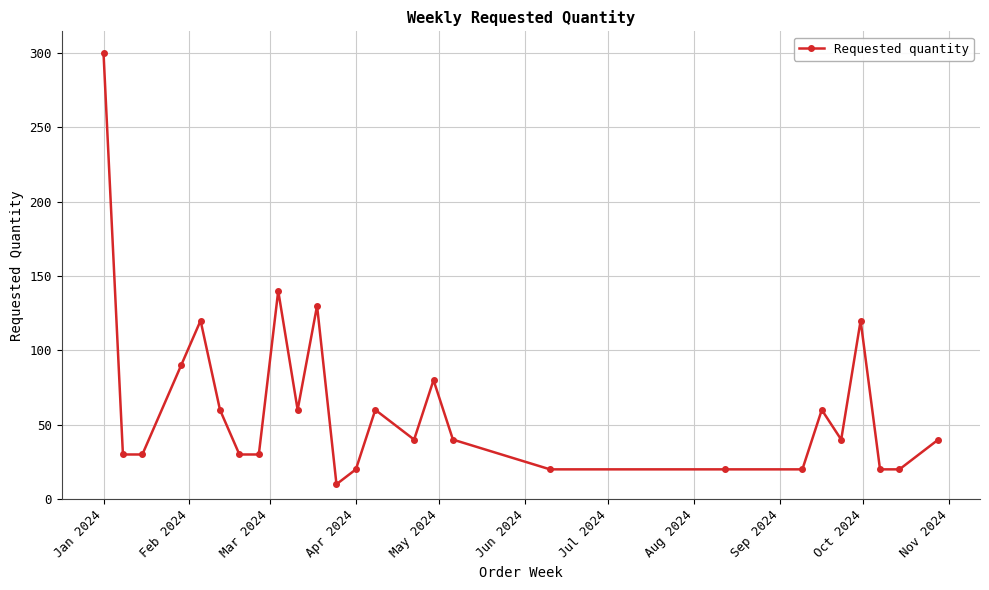

What is the smallest value displayed?

10